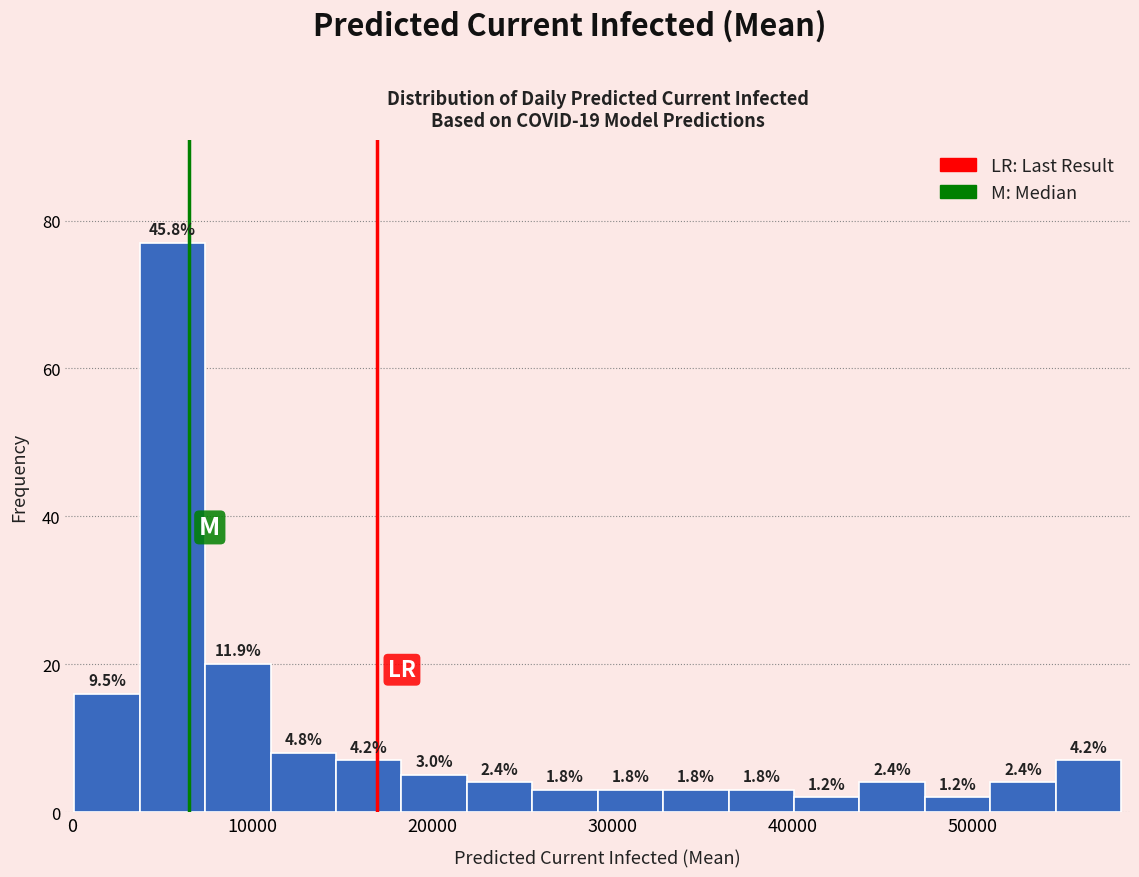

Around what value on the x-axis is the tallest bar? Give the approximate position of its centre, as read against the axis.

6000